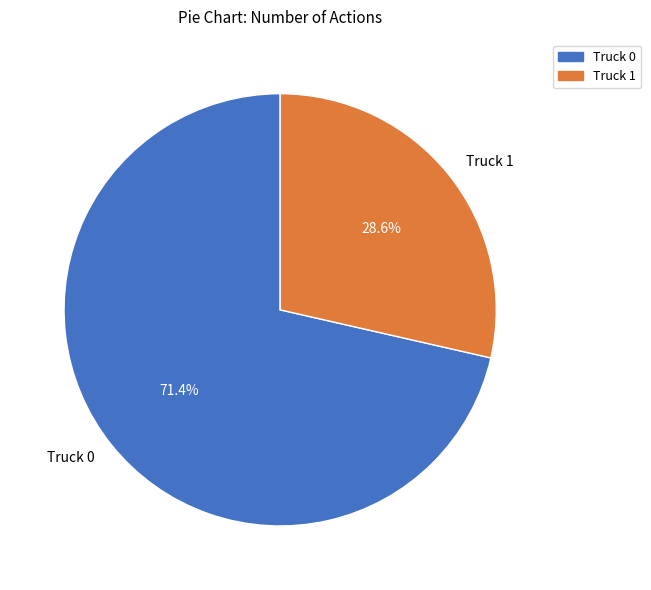

Which has a higher value, Truck 1 or Truck 0?

Truck 0